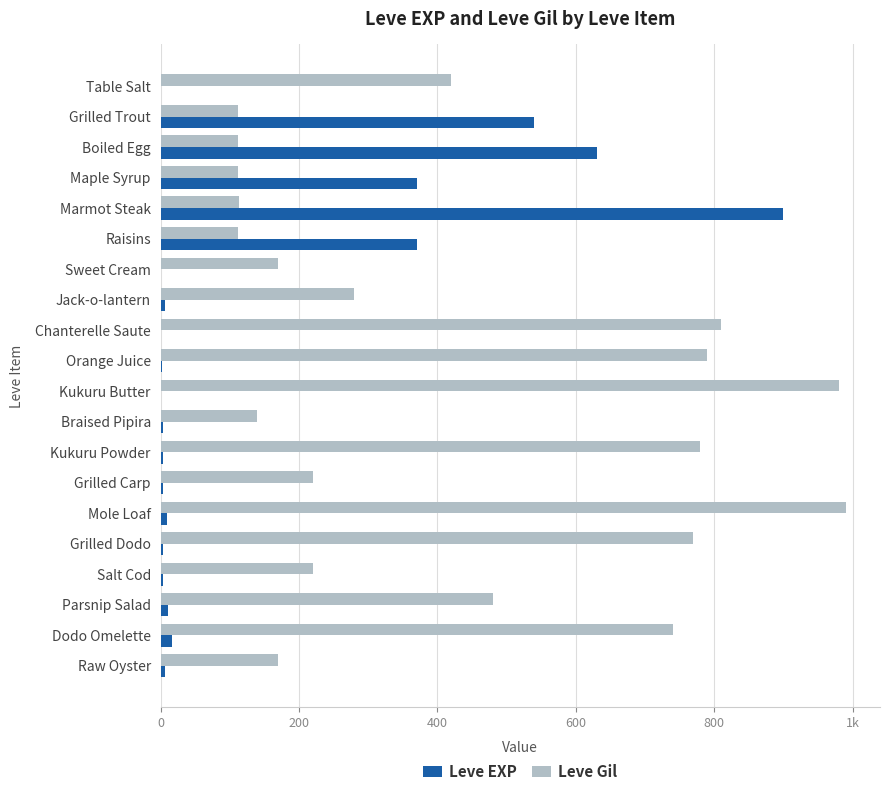

What are all the series names shown in the legend?

Leve EXP, Leve Gil